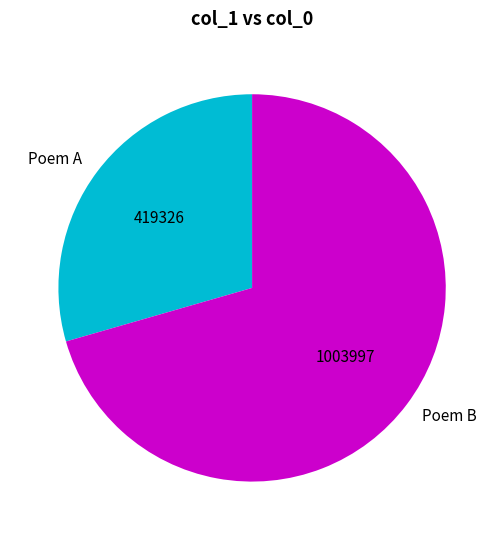

Which slice is the smallest?

Poem A